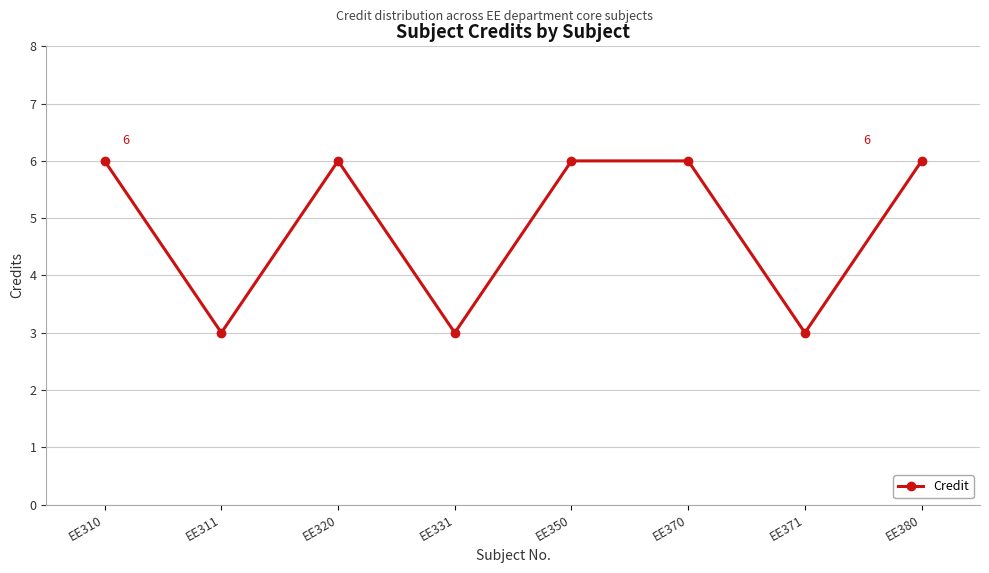

What is the minimum value shown in the chart?

3